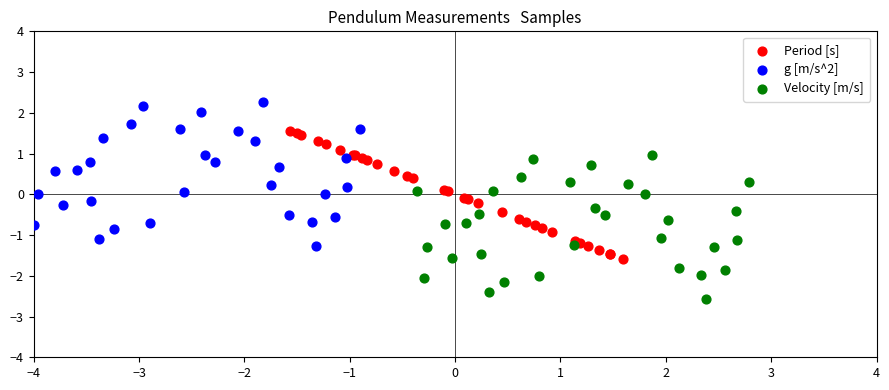

Which series contains the lowest Y value?

Velocity [m/s]